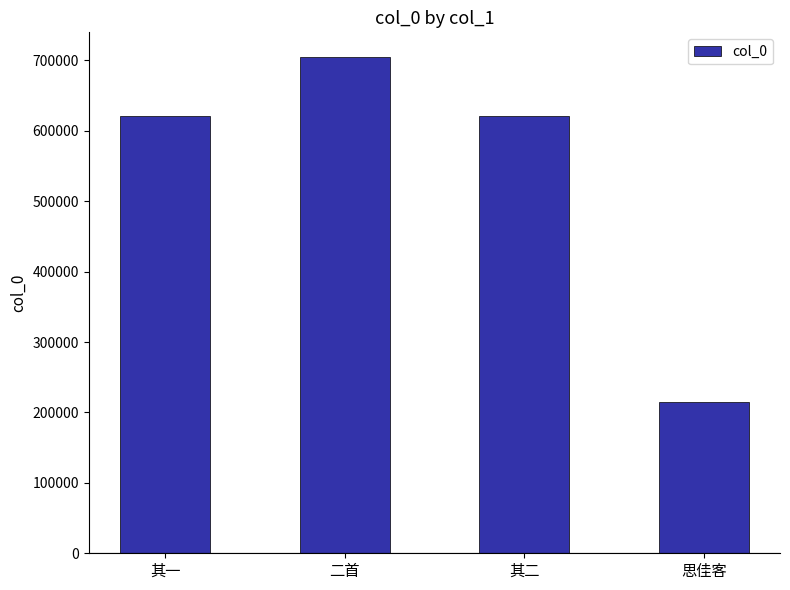

Which label corresponds to the smallest value in the chart?

思佳客